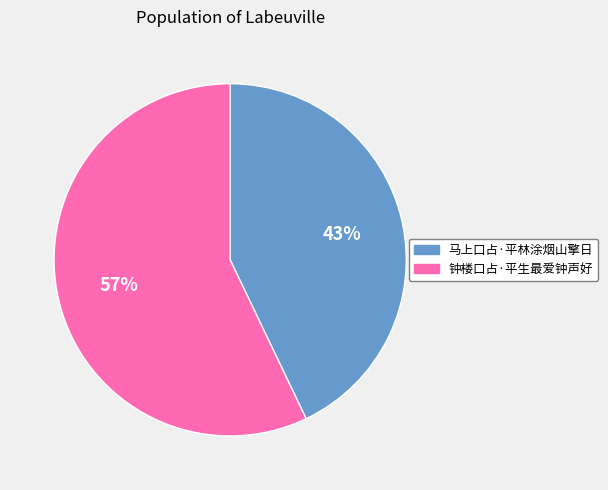

To the nearest percent, what is the average slice percentage?

50%